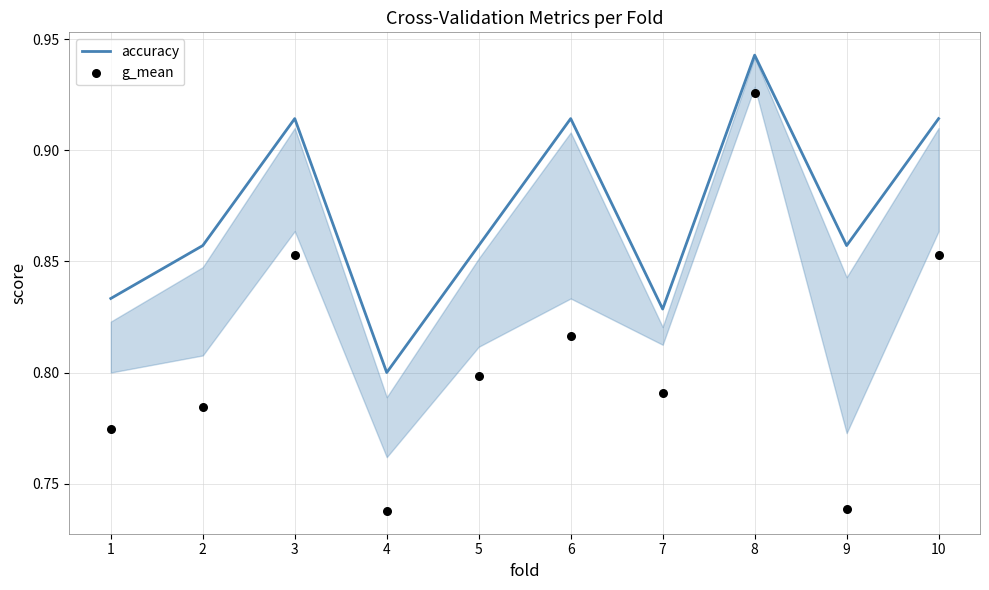

Which series has the widest spread of Y values?

g_mean